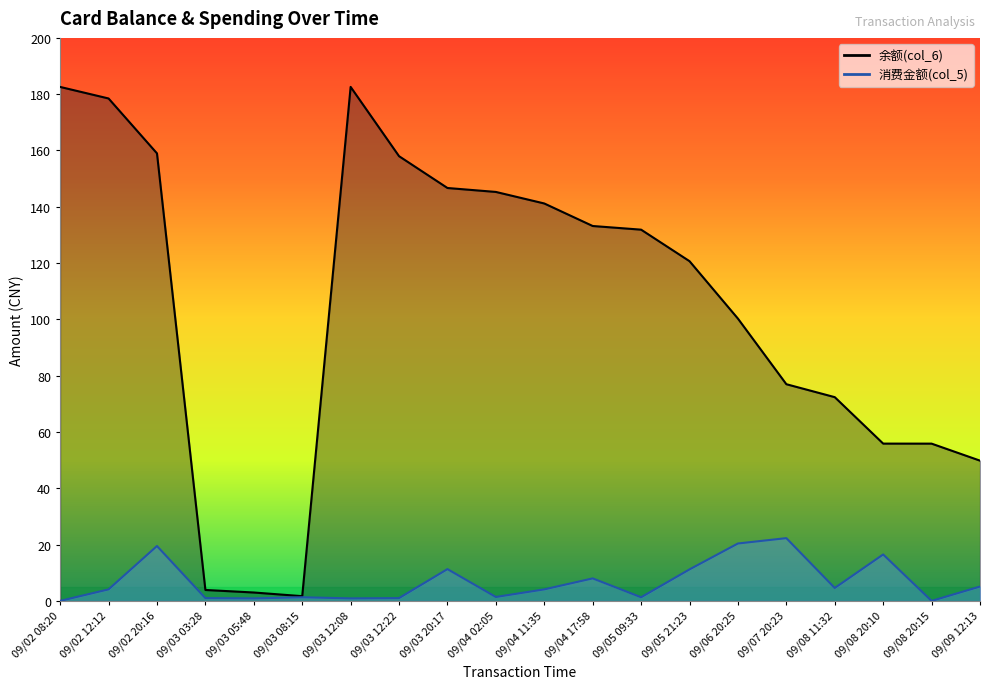

What value does the 消费金额(col_5) series have at 09/08 11:32?

4.6